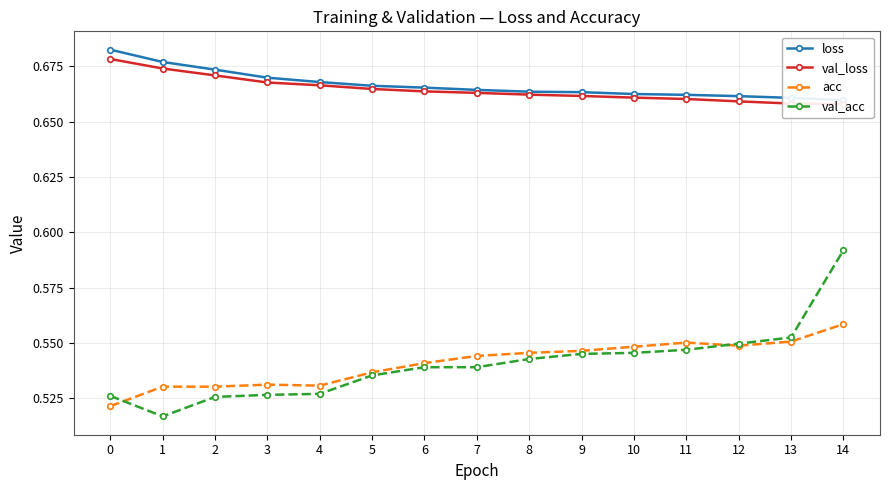

What is the average value of the acc series?

0.5